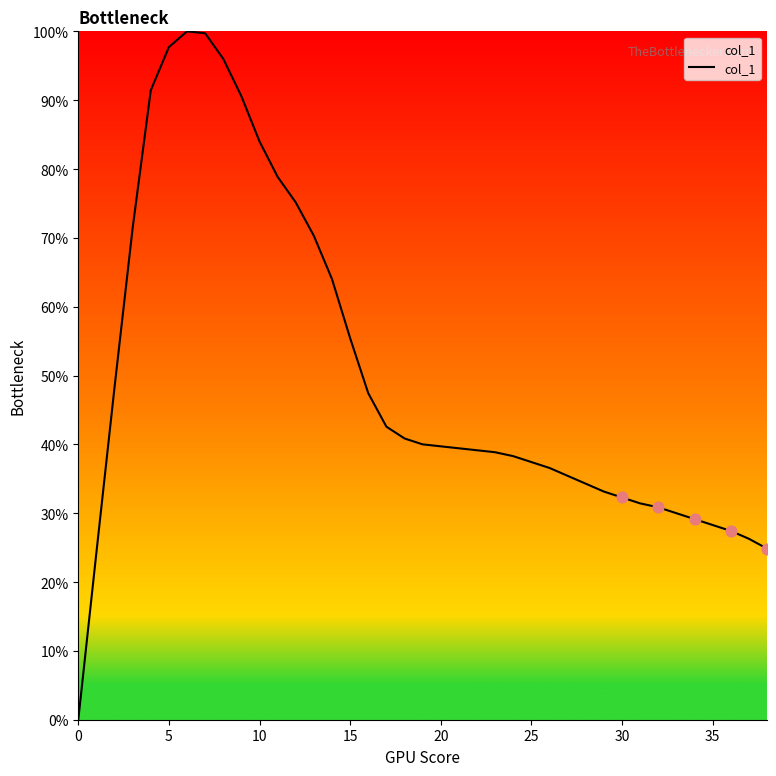

What is the greatest value displayed?

100.0